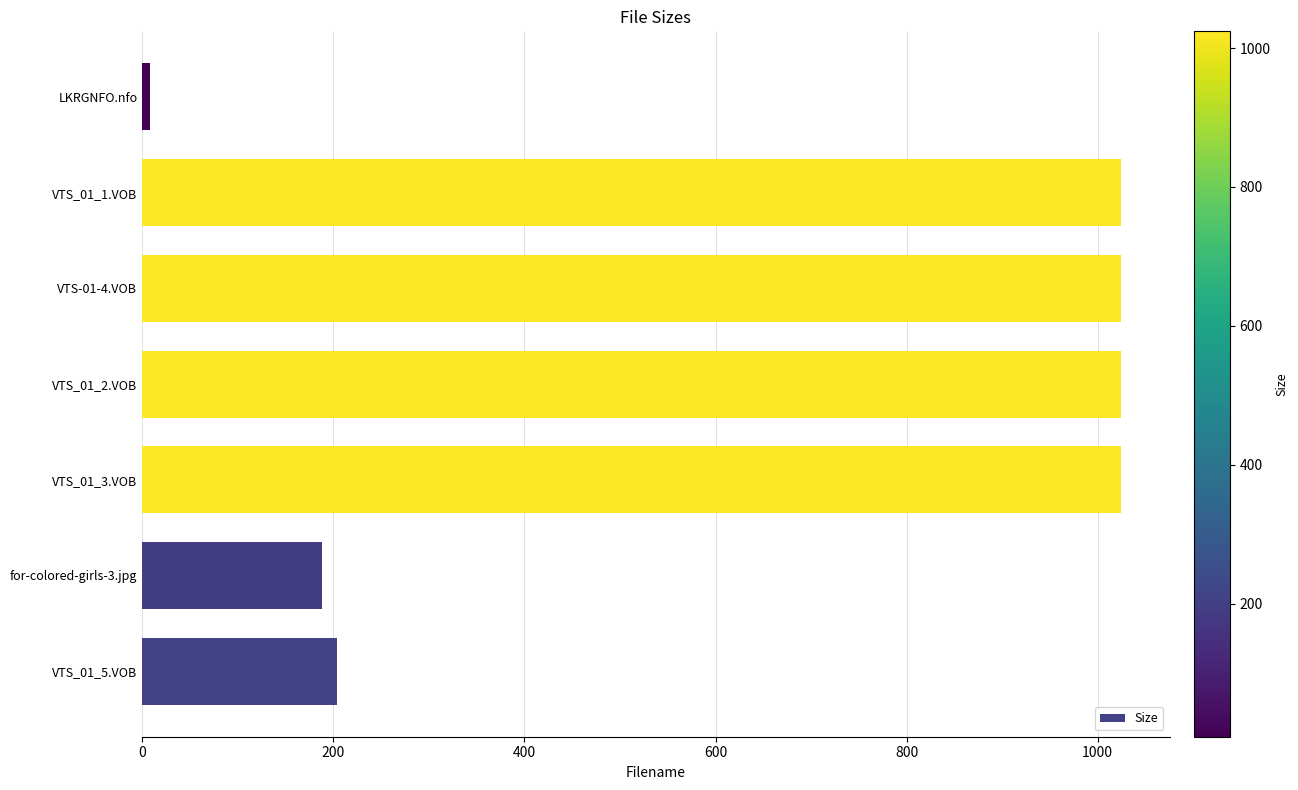

Reading bottom to top, transcribe all the data shown in this chart.

VTS_01_5.VOB=203.8	for-colored-girls-3.jpg=188.3	VTS_01_3.VOB=1024.0	VTS_01_2.VOB=1024.0	VTS-01-4.VOB=1024.0	VTS_01_1.VOB=1024.0	LKRGNFO.nfo=8.4